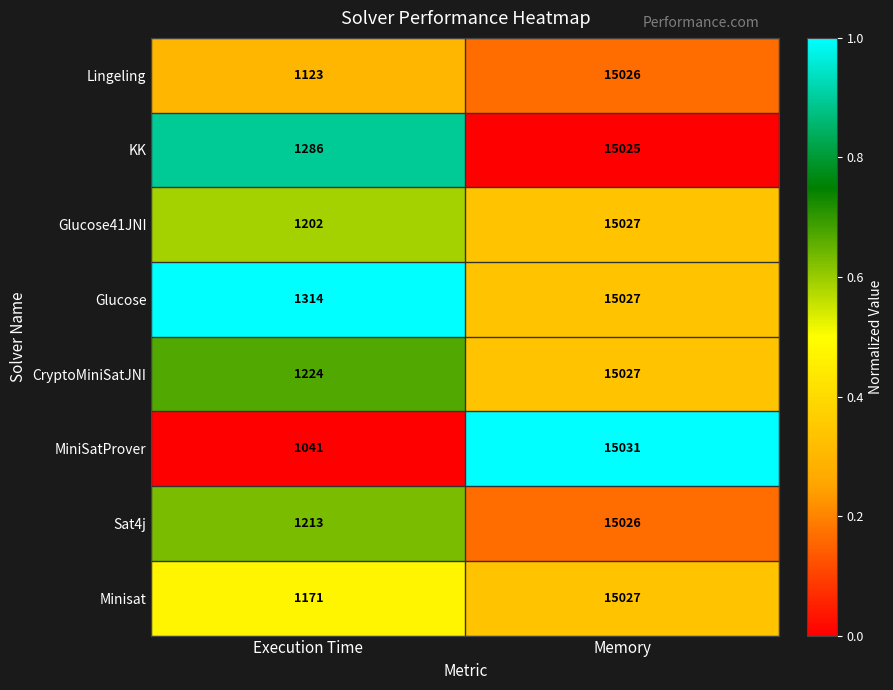

What is the total value across all series at Memory?

120216